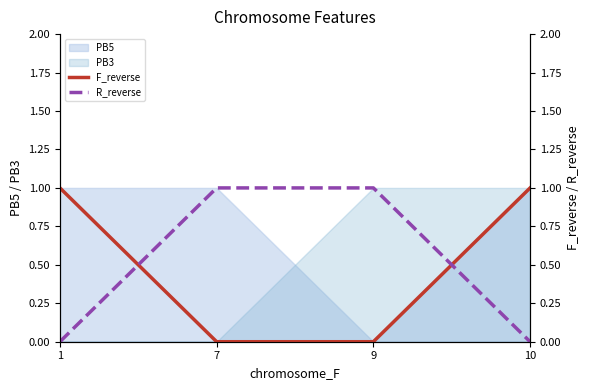

At 10, list the series in order from largest to smallest.

F_reverse, R_reverse